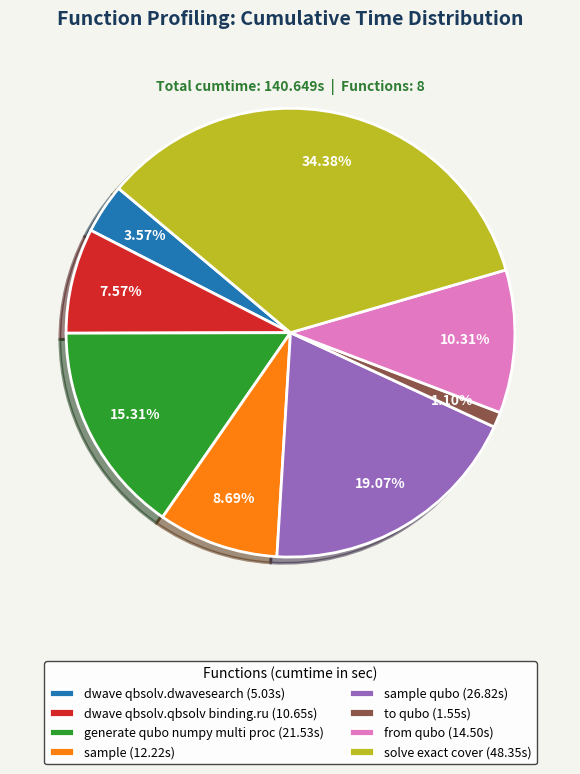

Does any single category account for the majority?

No